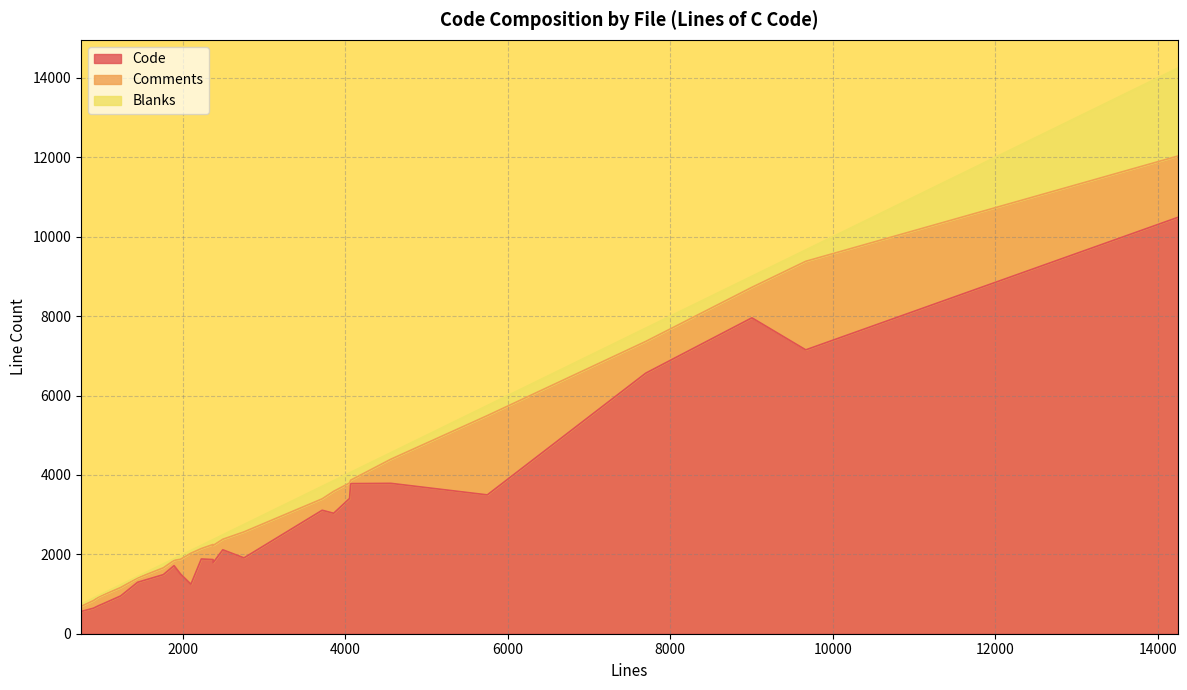

How many interior local valleys does the Comments series have?

8